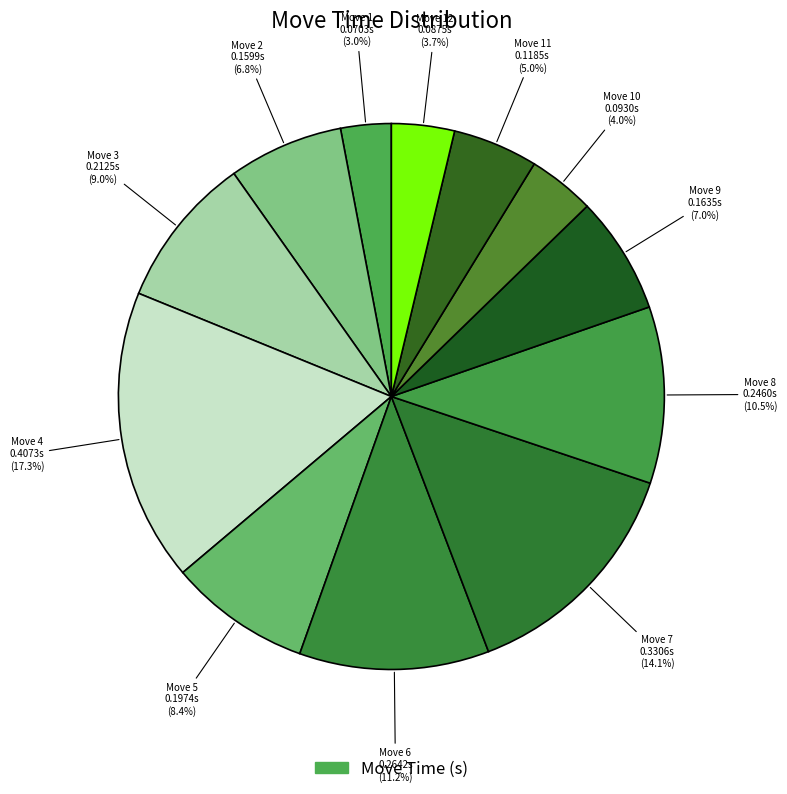

Which slice is the smallest?

1